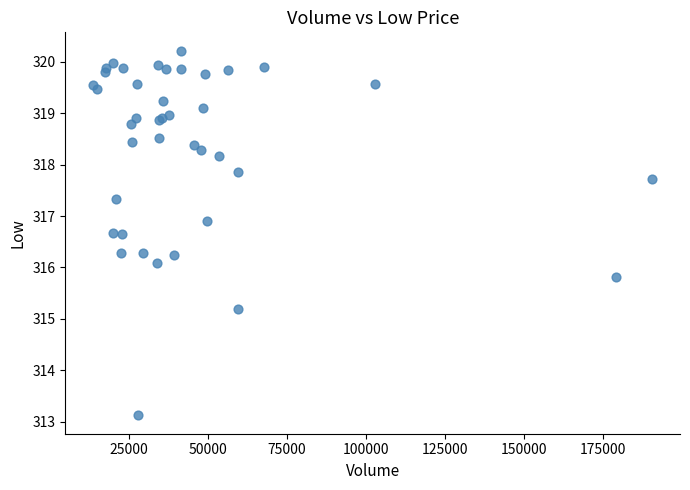

What Y value in the scatter plot is closest to 316?

316.1